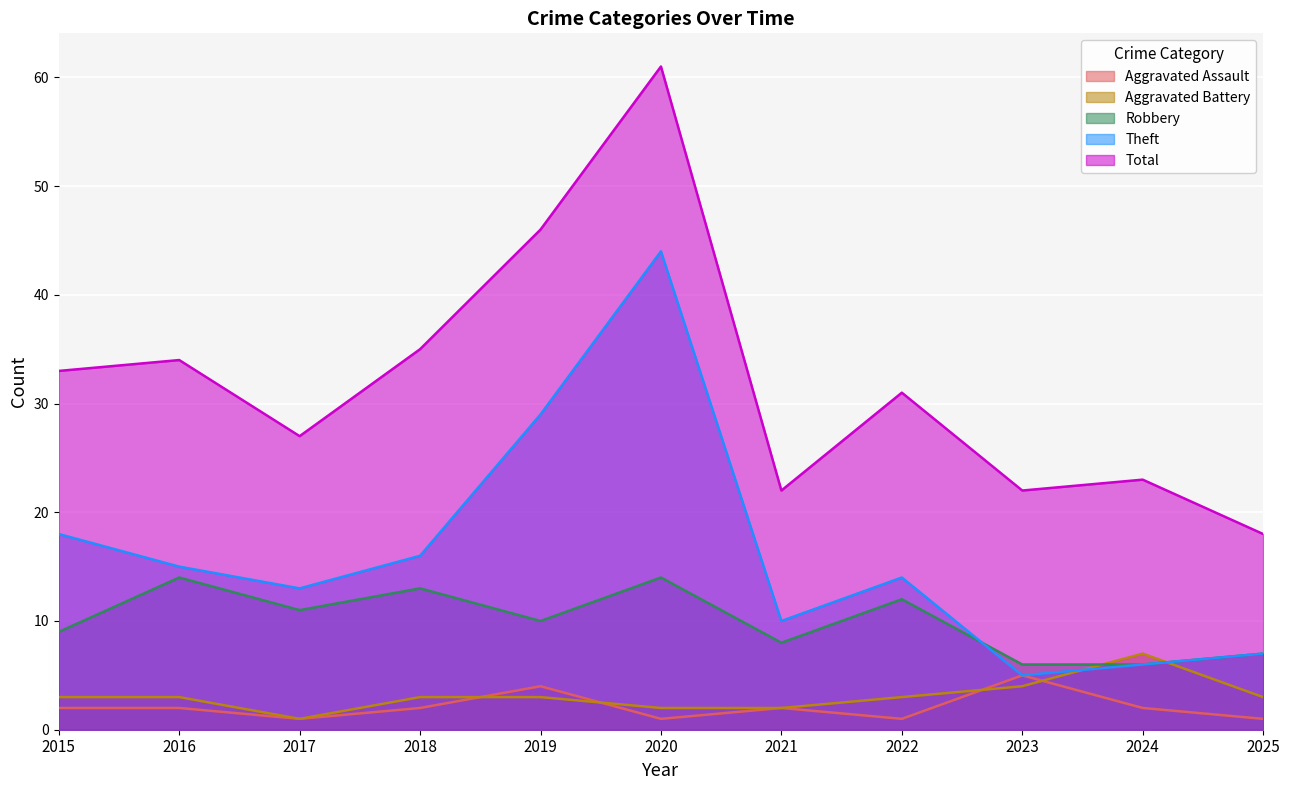

How many categories are shown in the chart?

11